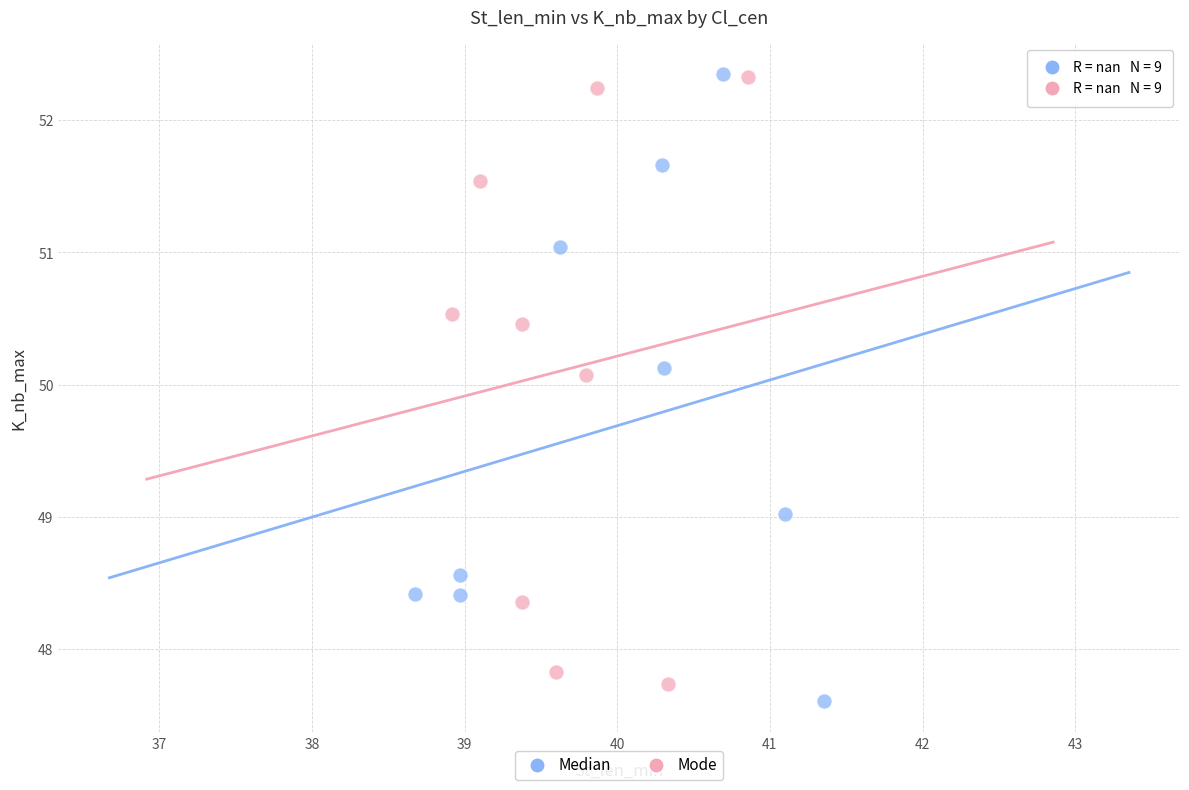

What are all the series names shown in the legend?

Median, Mode